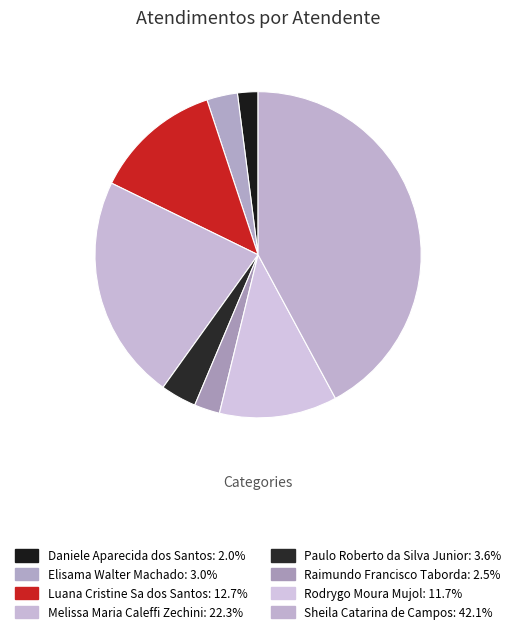

To the nearest percent, what percentage of the pie is Daniele Aparecida dos Santos?

2%